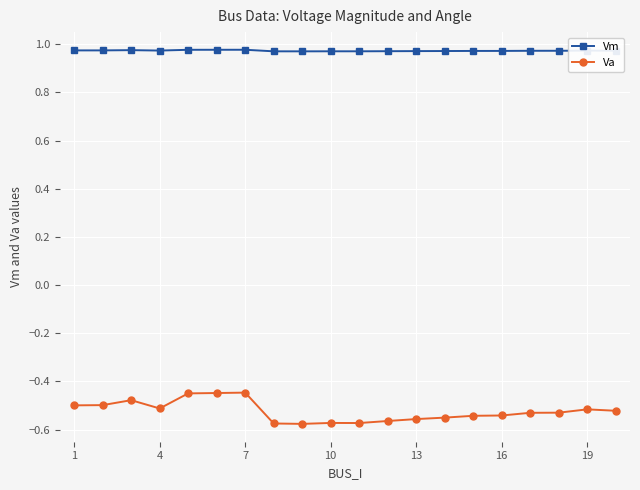

Rank the series by their maximum value, from highest to lowest.

Vm, Va